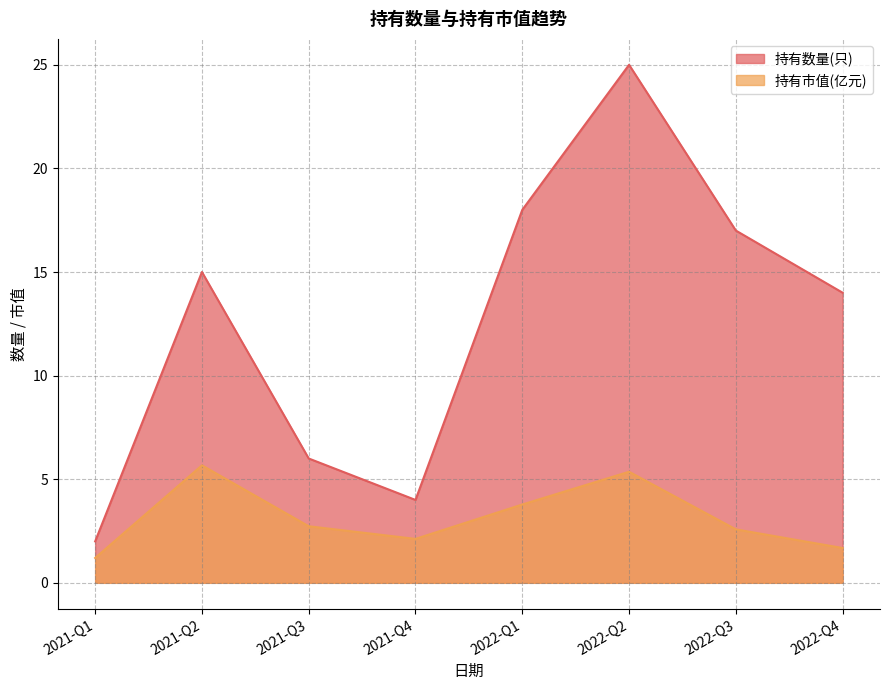

What is the average value of the 持有数量(只) series?

12.6